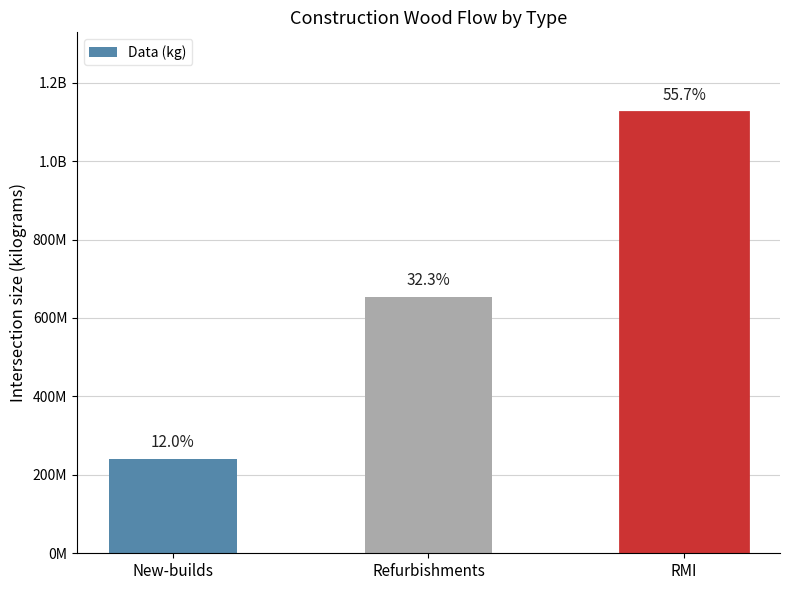

Which has a higher value, New-builds or RMI?

RMI